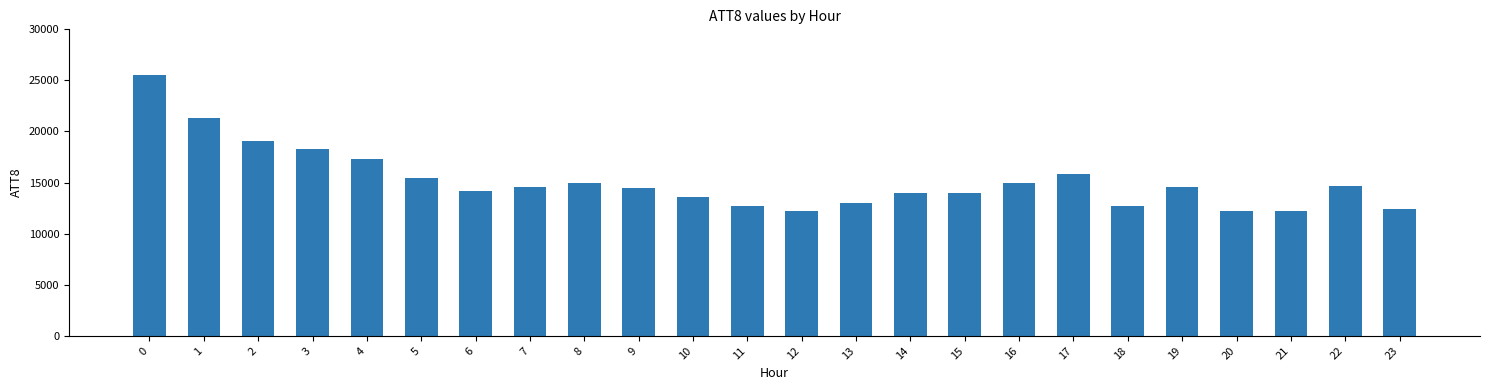

Is it true that the value at 22 is 14700?

True